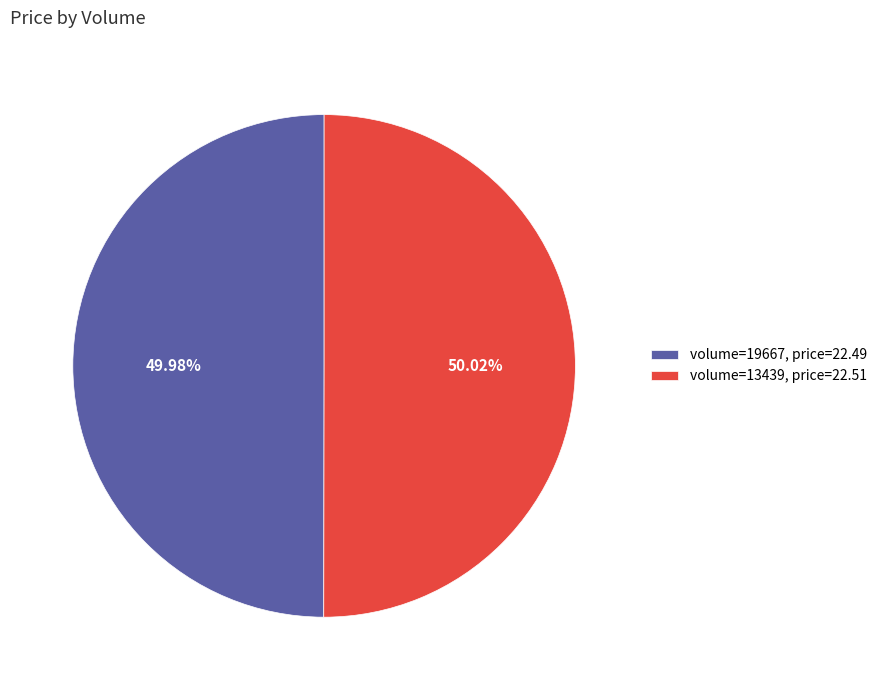

To the nearest percent, what is the average slice percentage?

50%